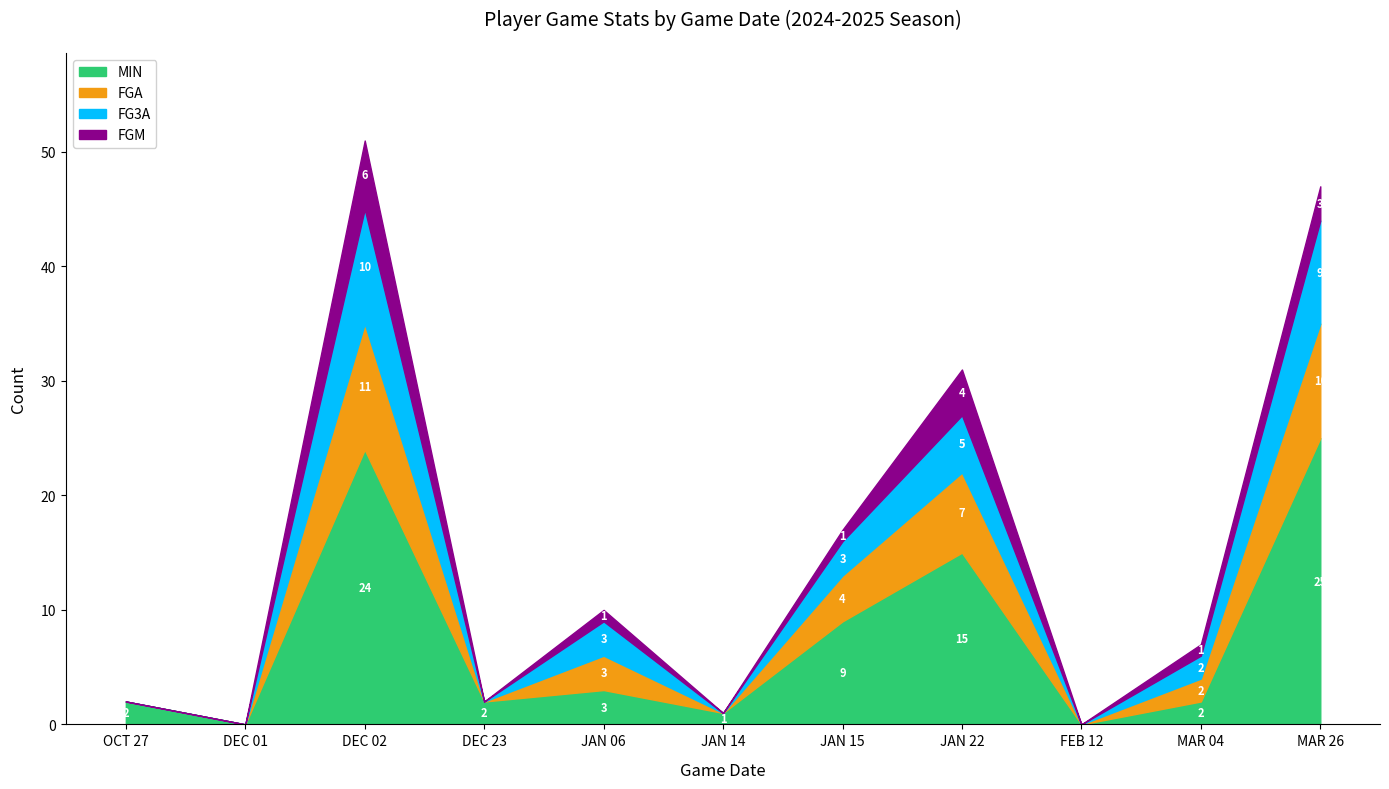

What is the total value across all series at JAN 14?

1